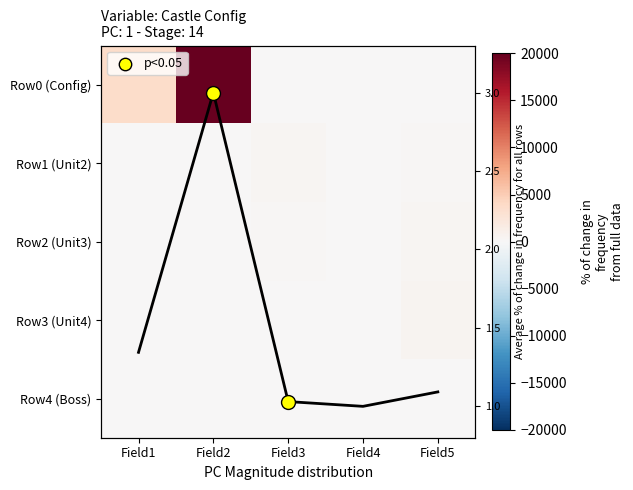

Read the Avg value at Field2.

3.0